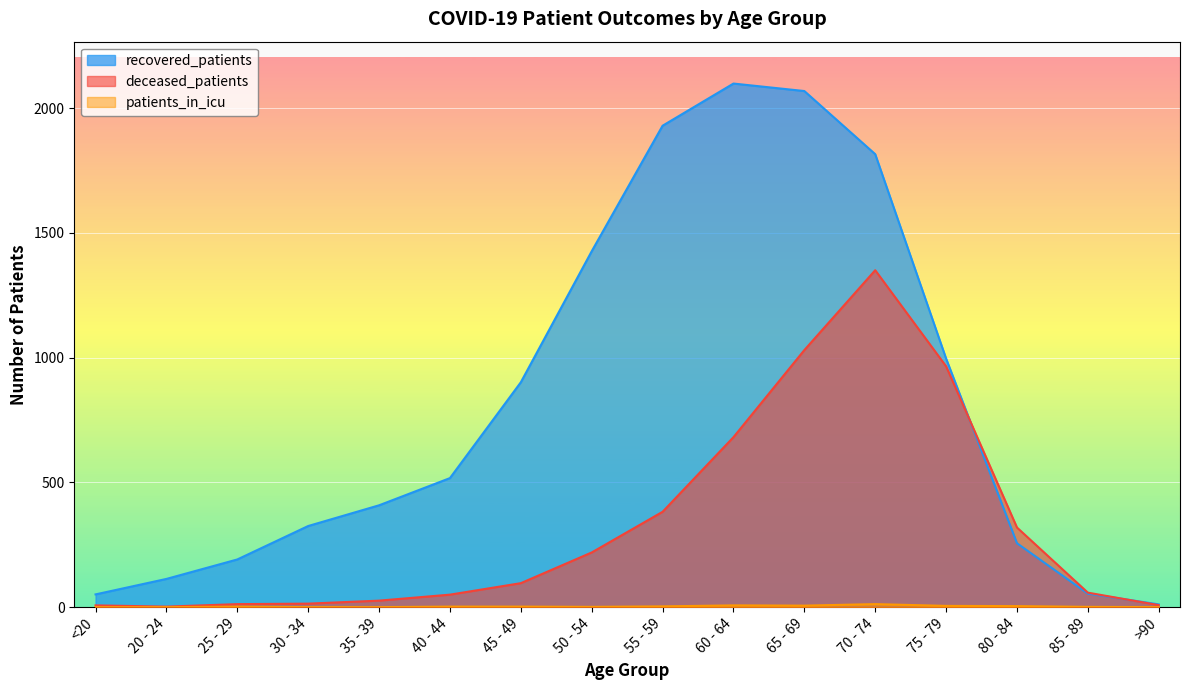

Reading right to left, extract all data points from this chart.

recovered_patients: 11	54	256	996	1815	2068	2098	1929	1426	901	517	408	325	191	113	51
deceased_patients: 8	58	319	965	1350	1030	681	382	219	96	50	26	14	12	2	7
patients_in_icu: 0	1	4	5	12	6	7	3	1	2	2	0	0	2	0	0